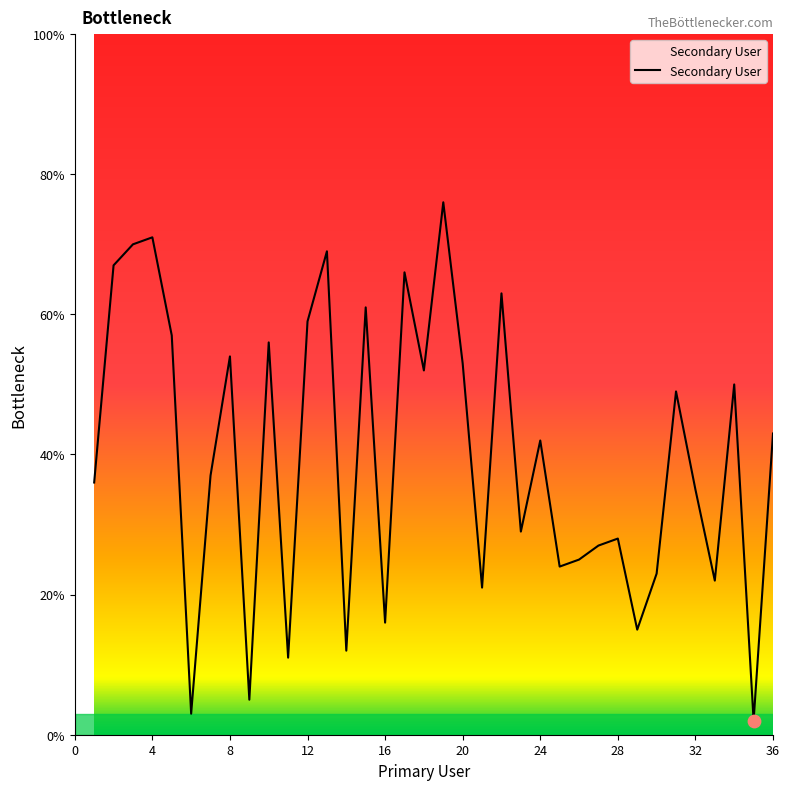

What is the greatest value displayed?

76